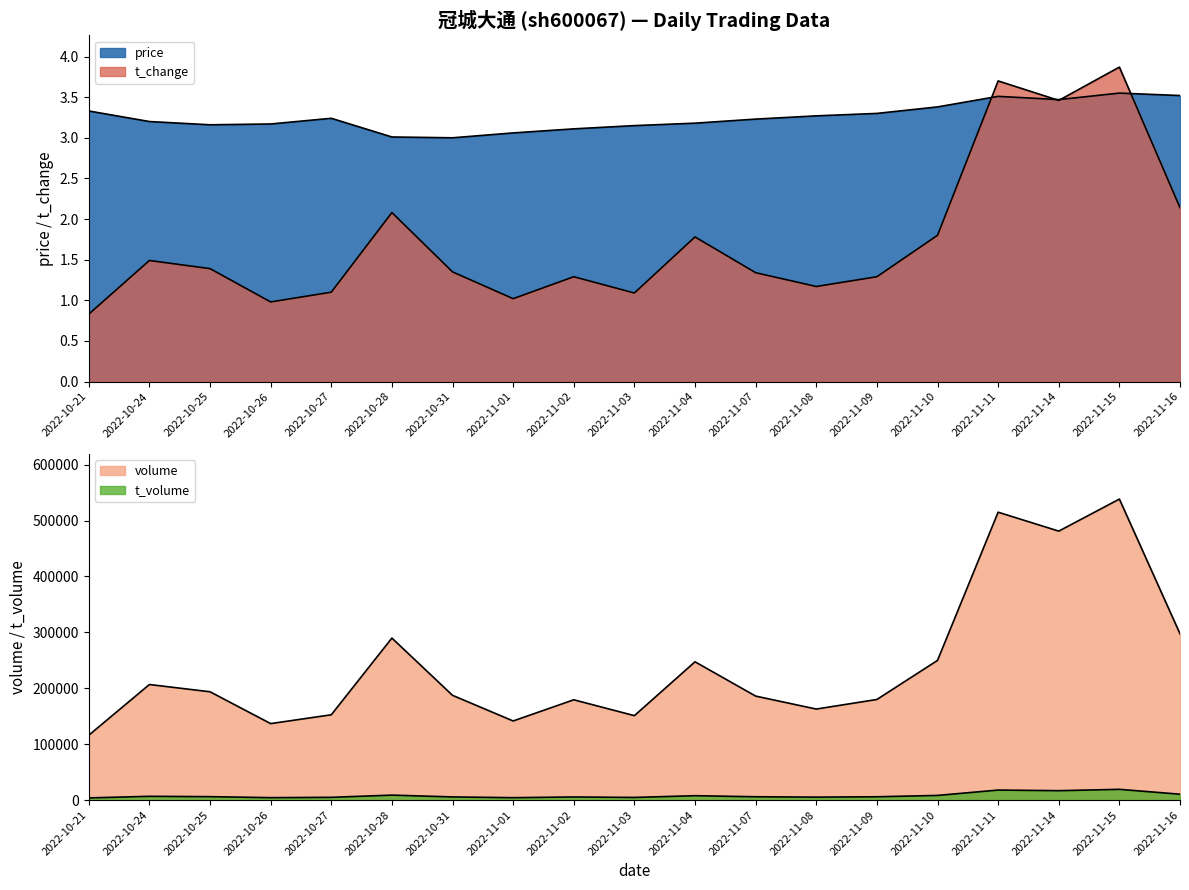

Which has a higher value, 2022-10-28 or 2022-11-10?

2022-11-10